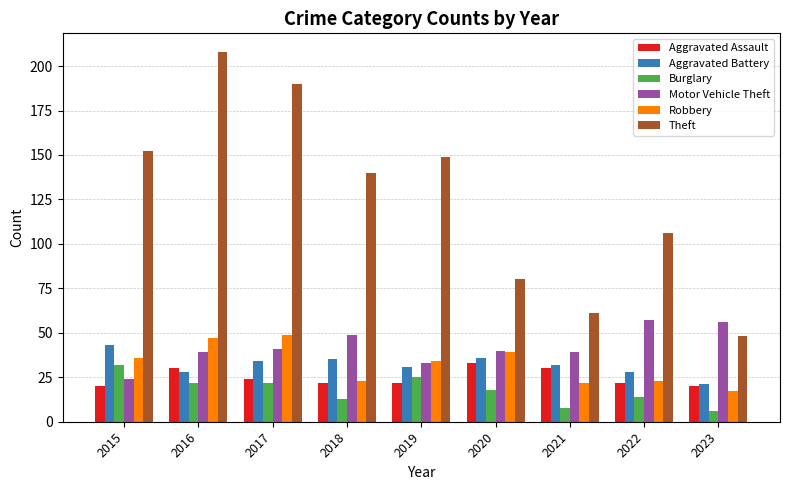

Which series changed the most between 2021 and 2023?

Motor Vehicle Theft